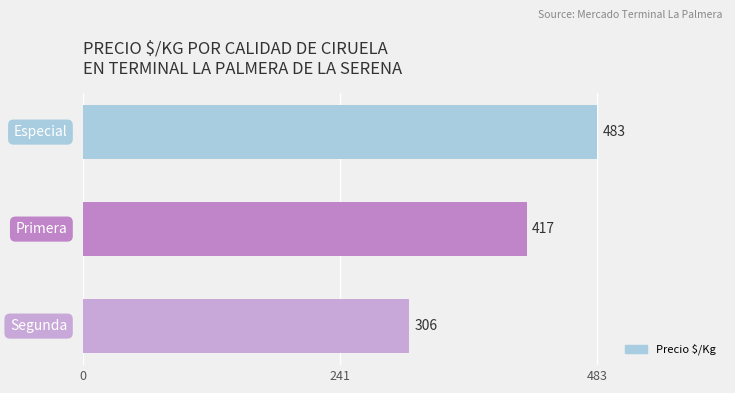

What is the value of the 3rd bar from the top?

306